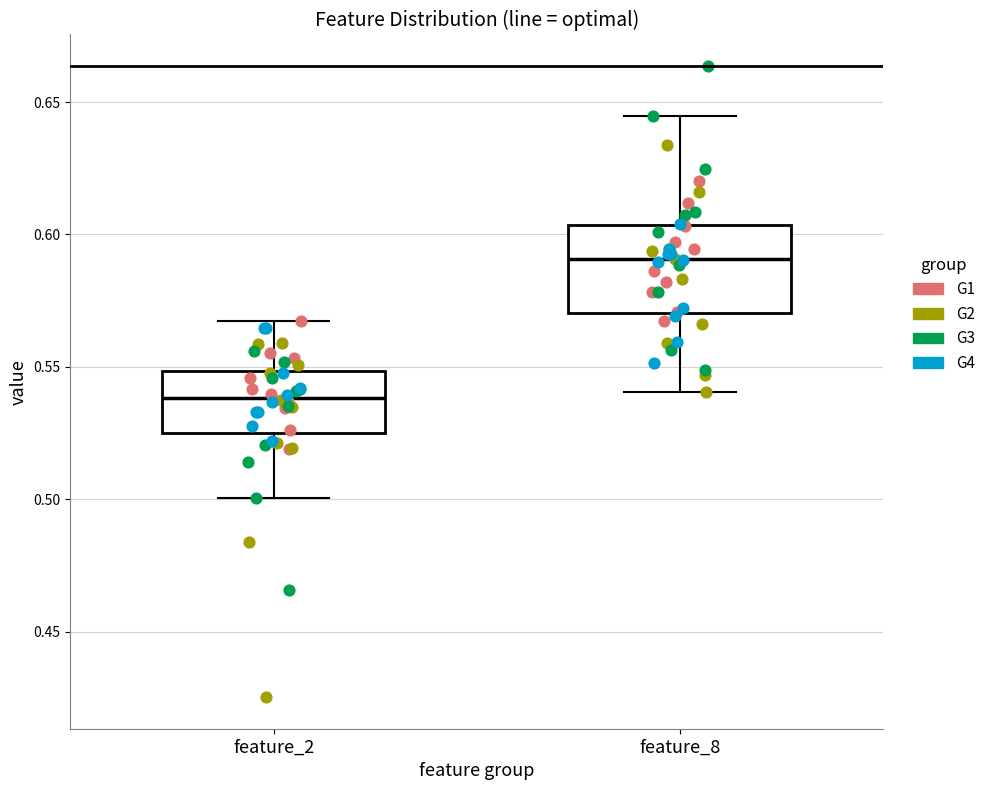

Reading left to right, transcribe this box plot: for each box, give where its median line is, the range the box spans, and where its two whiskers end, as read against the y-axis. The values are not printed on the chart, so give them approximately, as read against the axis.

feature_2: median 0.540, box 0.525 to 0.550, whiskers 0.500 to 0.565
feature_8: median 0.590, box 0.570 to 0.605, whiskers 0.540 to 0.645